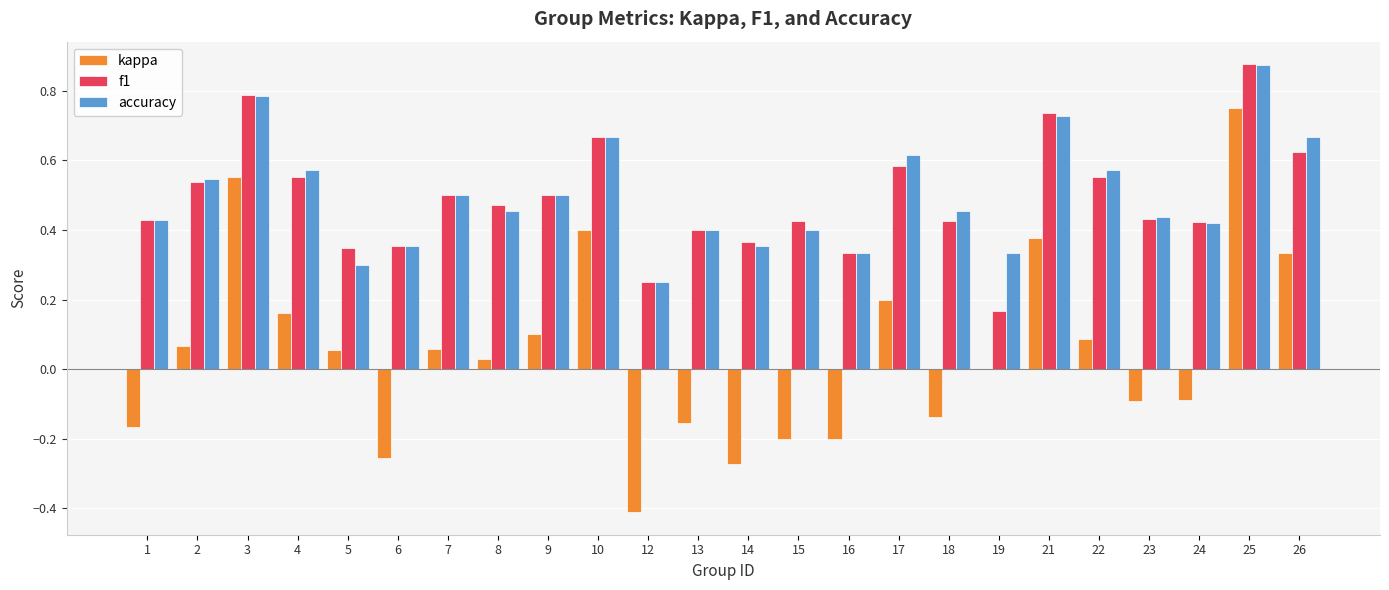

What is the sum of the accuracy values at 25 and 22?

1.4